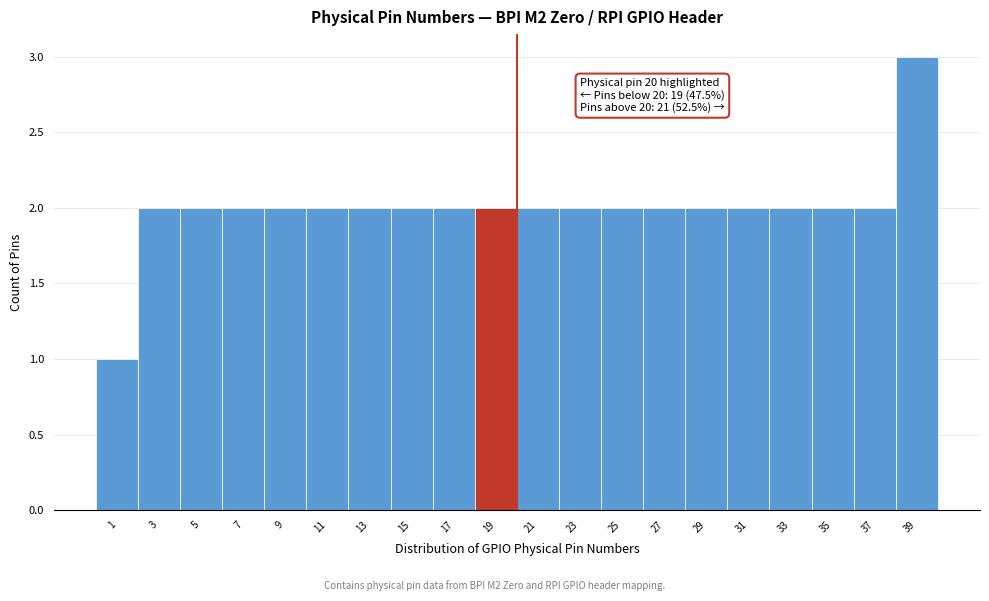

Which range on the x-axis has the tallest bar?

38 to 40